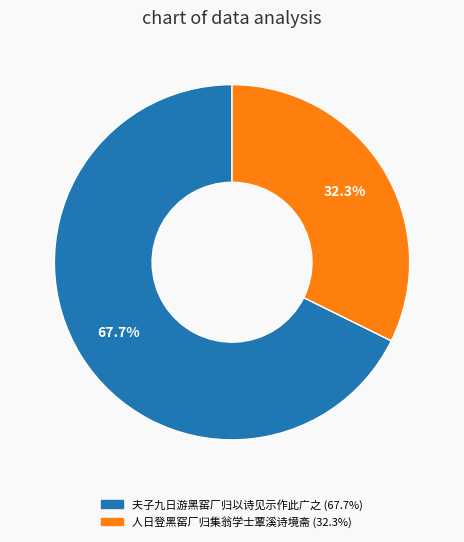

Is it true that 夫子九日游黑窑厂归以诗见示作此广之 is 68% of the pie?

True